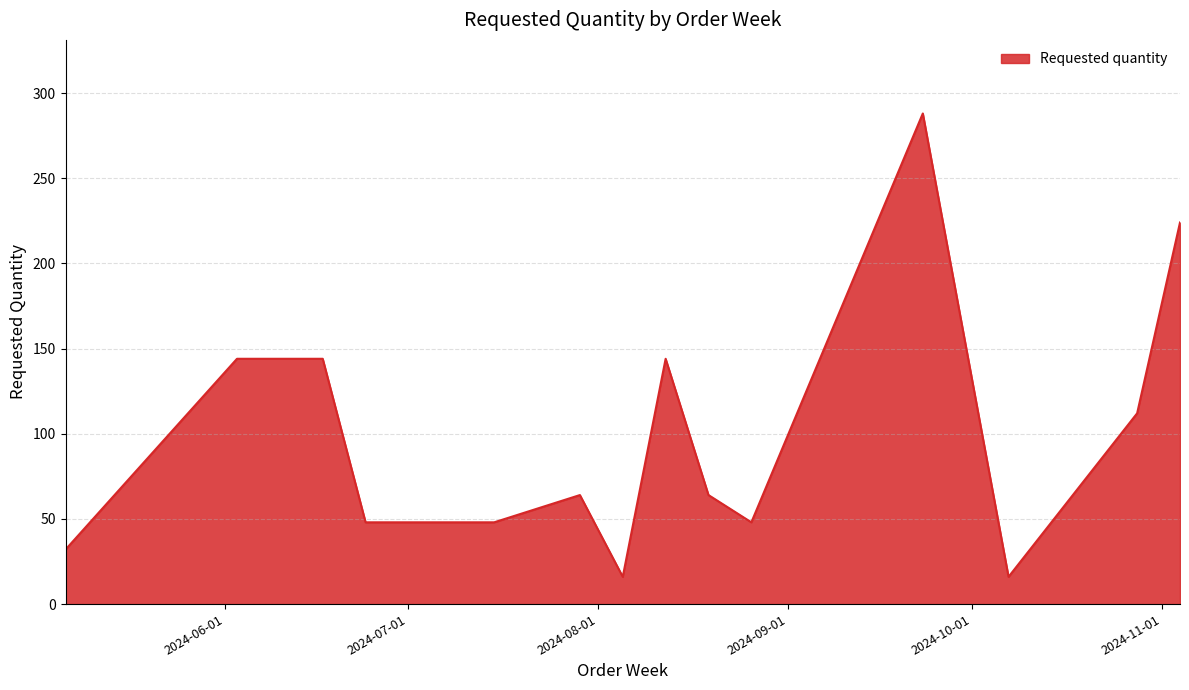

What is the difference between the second highest and minimum values?

208